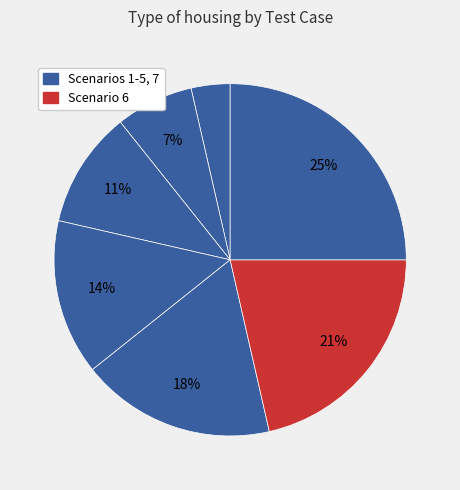

Count the number of slices in the pie.

7